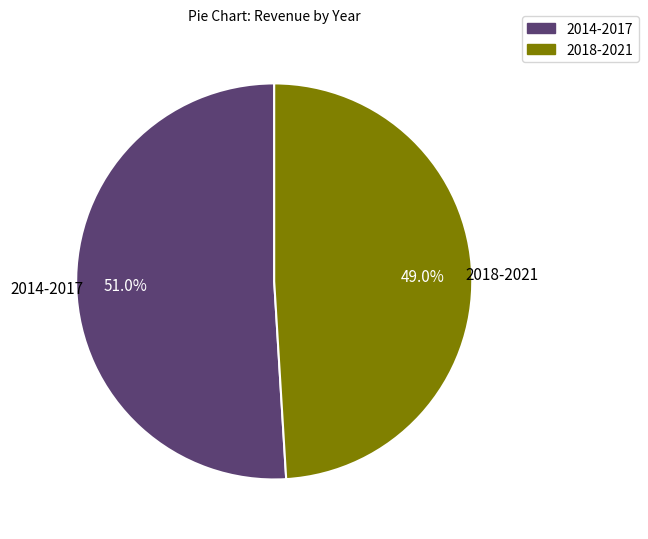

How many slices are in this pie chart?

2